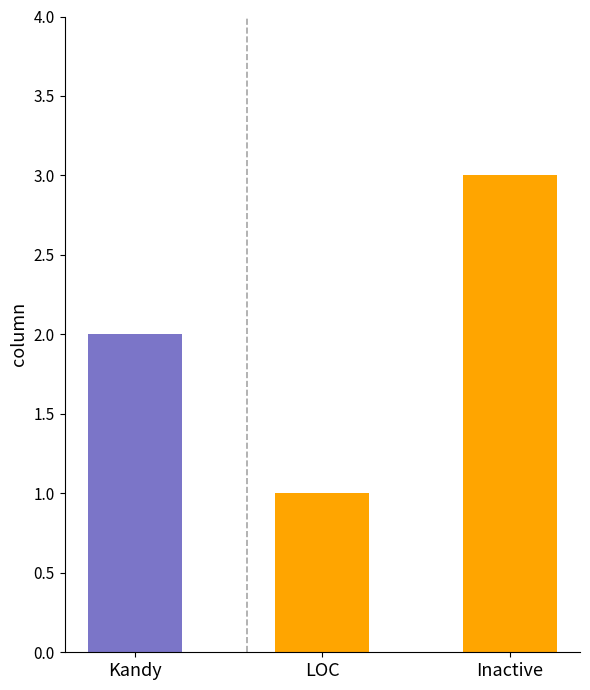

How many distinct data groups are displayed?

1